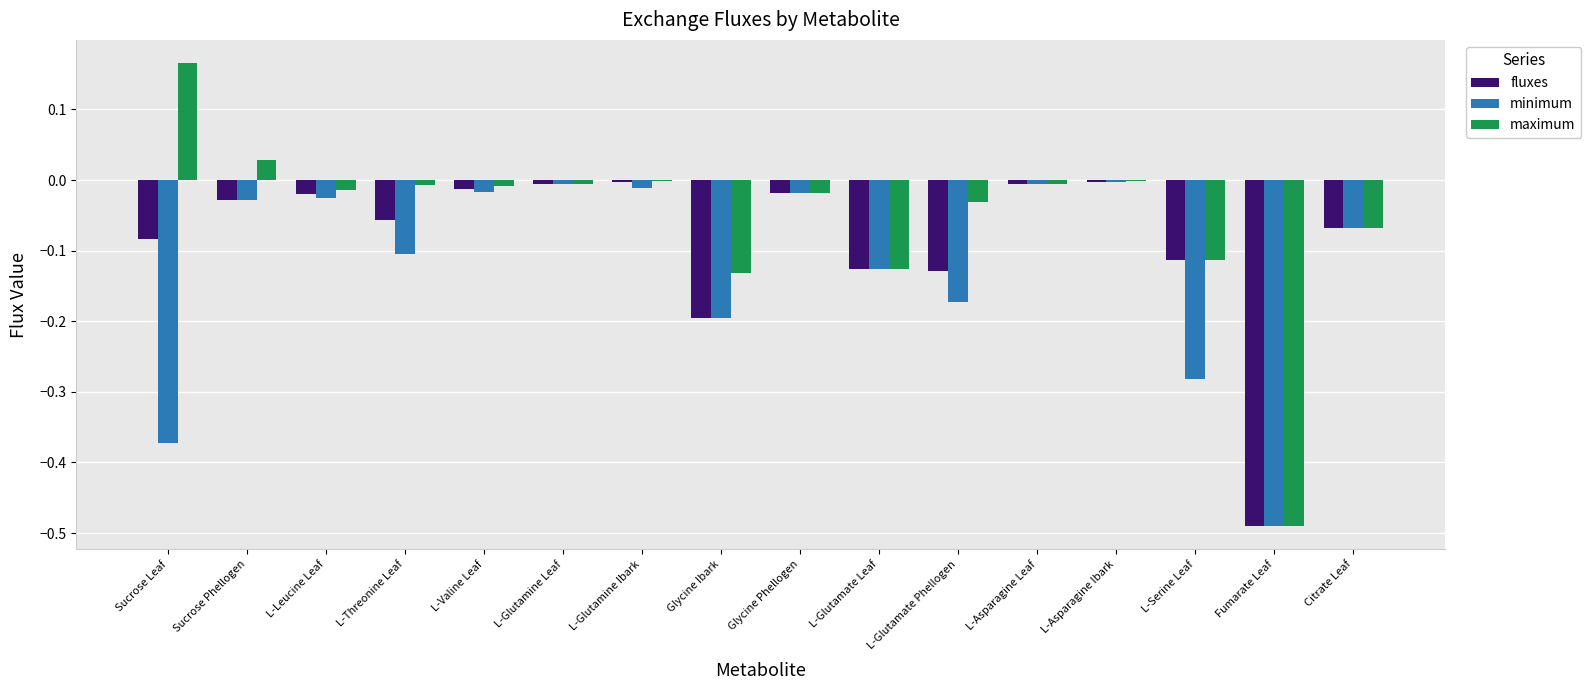

True or false: fluxes has a value of -0.0 at L-Glutamine Ibark.

True